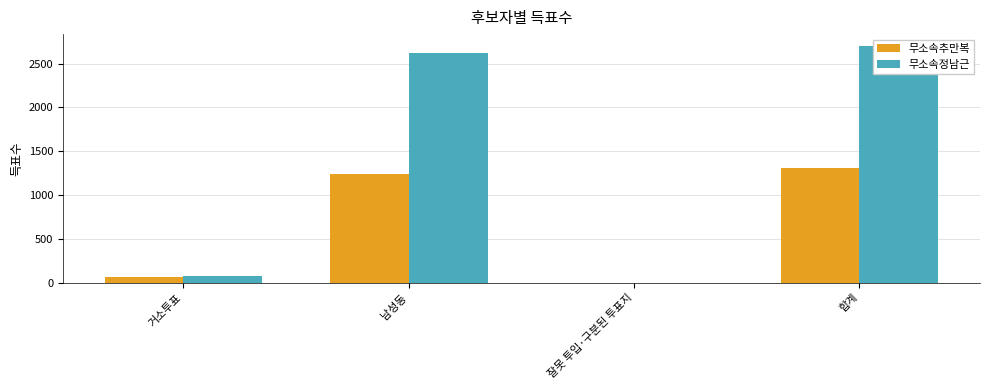

Are the bars horizontal?

No